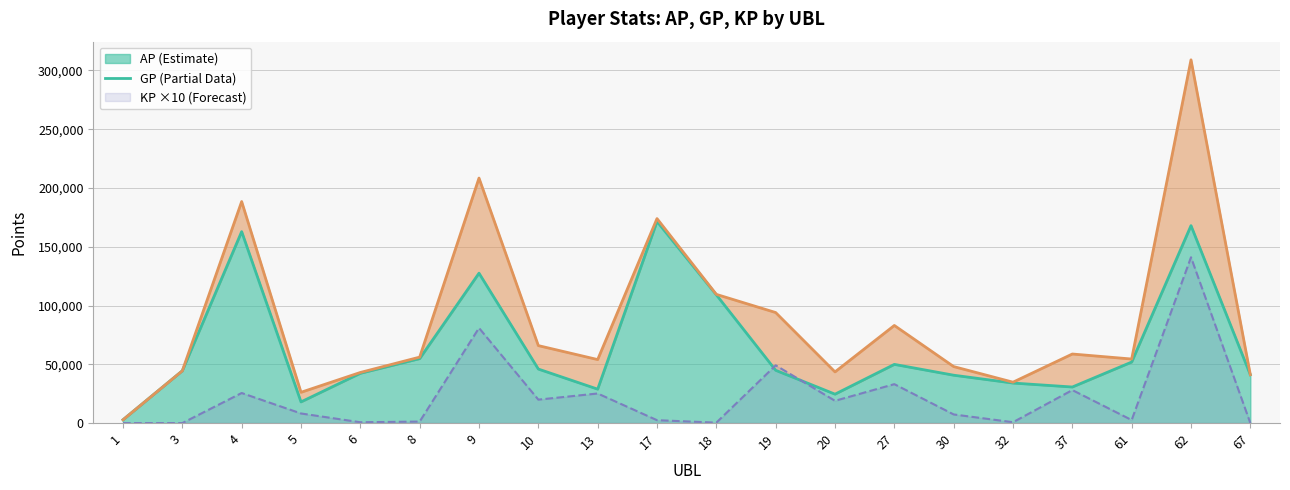

Between 6 and 10, which series saw the biggest shift?

GP (line)